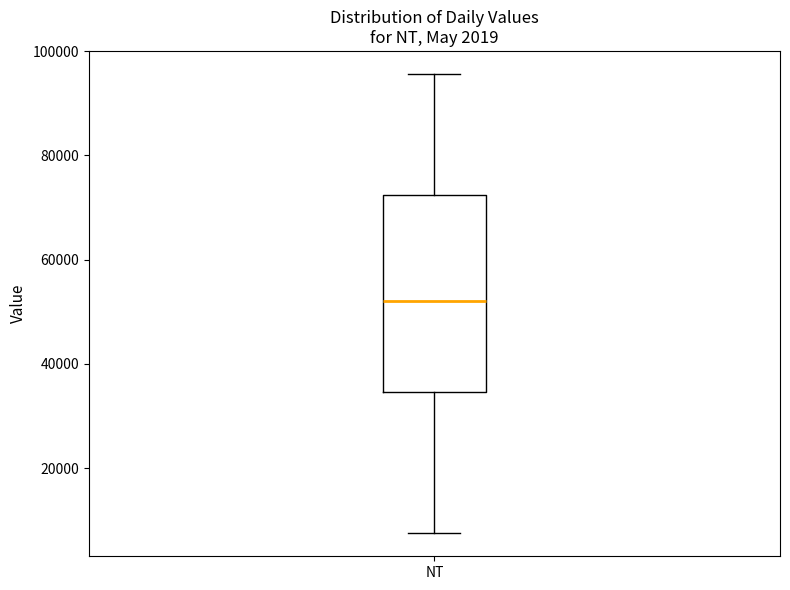

Read this box plot against the y-axis: the position of the median line, the range covered by the box, and the ends of both whiskers. The values are not printed on the chart, so give them approximately, as read against the axis.

median 52000, box 34000 to 72000, whiskers 8000 to 96000